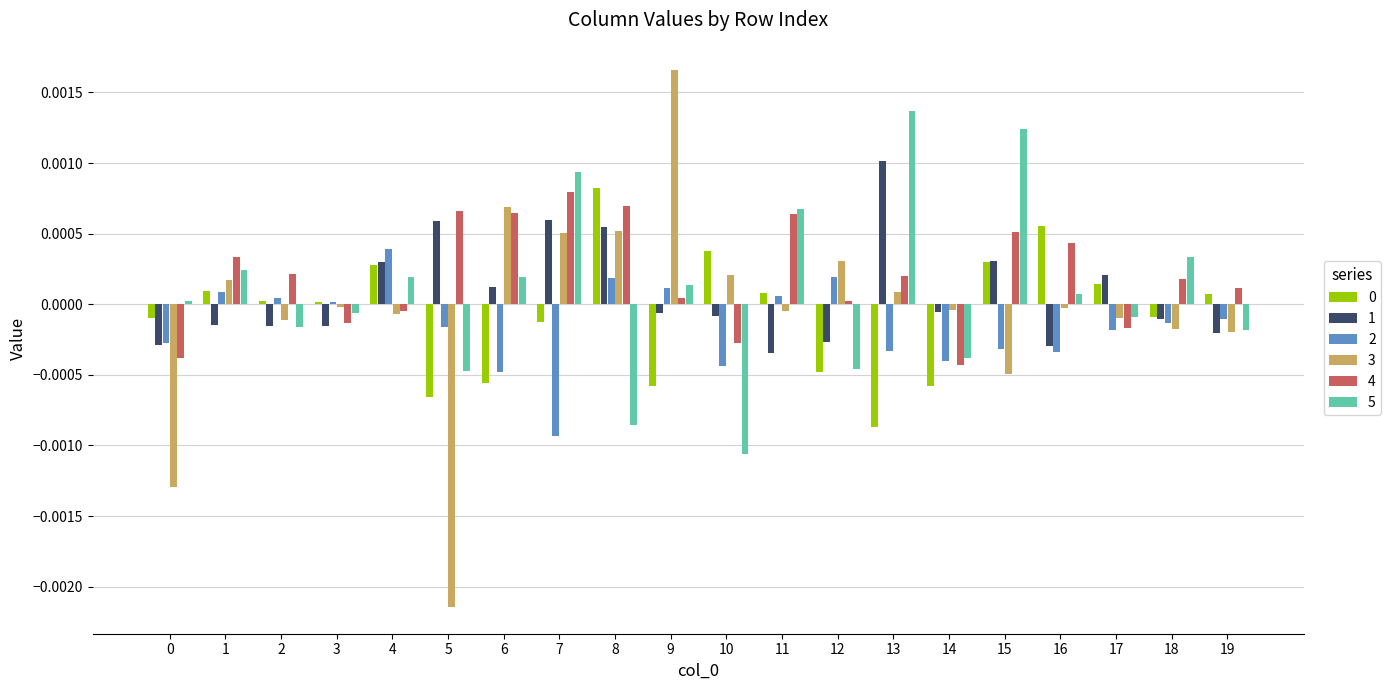

How many series are shown in this chart?

6